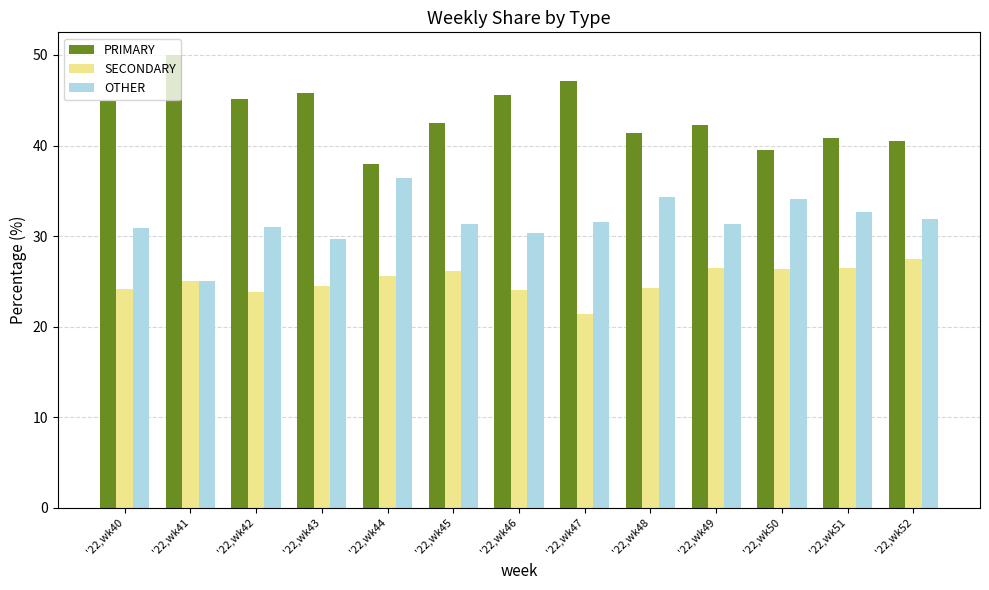

What is the difference between the highest and lowest values at '22,wk51?

14.3